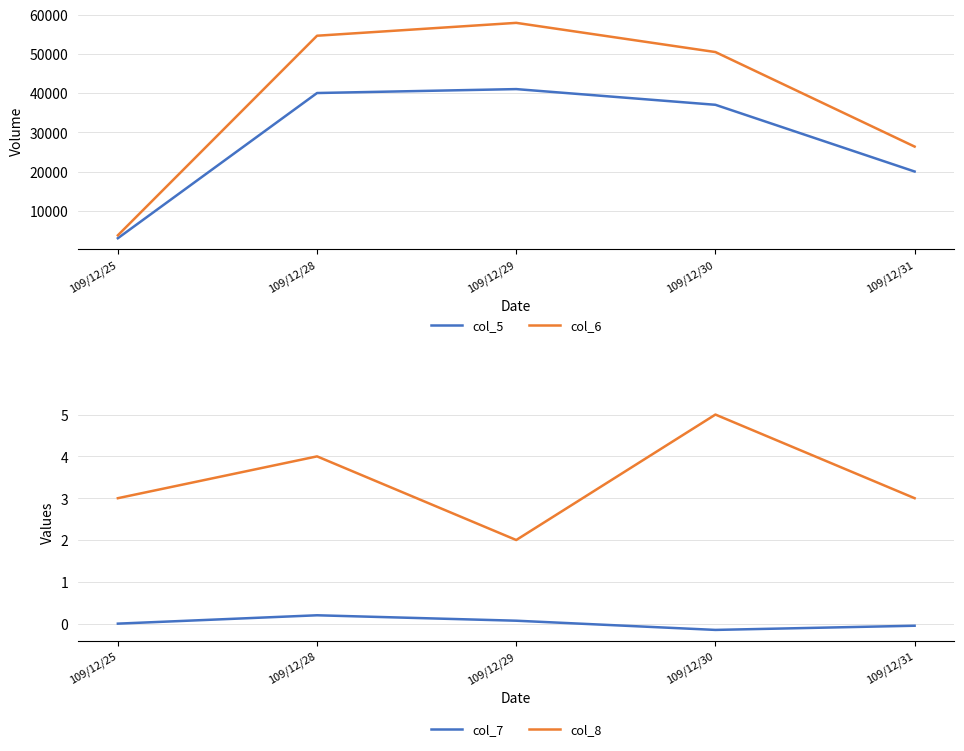

Which series has the largest total across all categories?

col_6